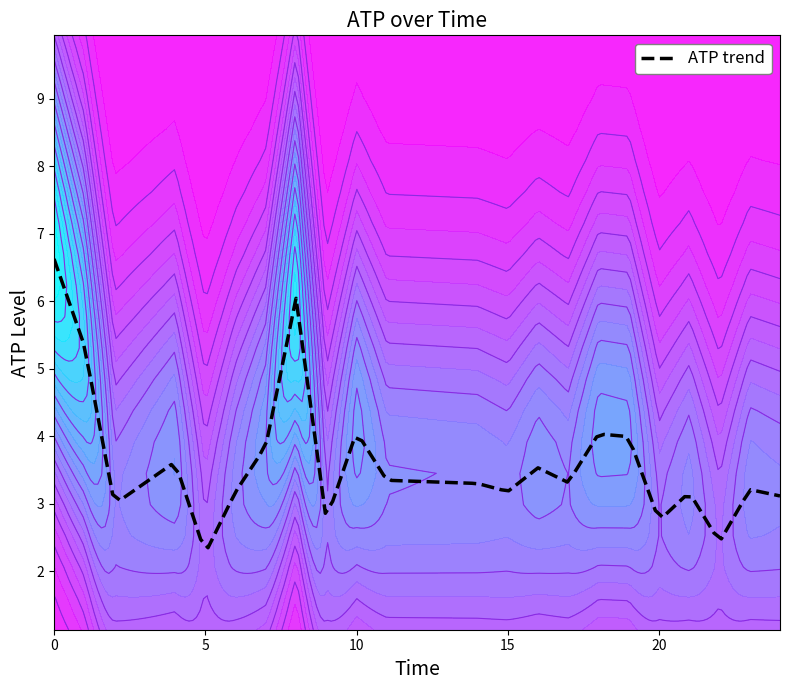

What is the change in value from 8 to 23?

-2.8